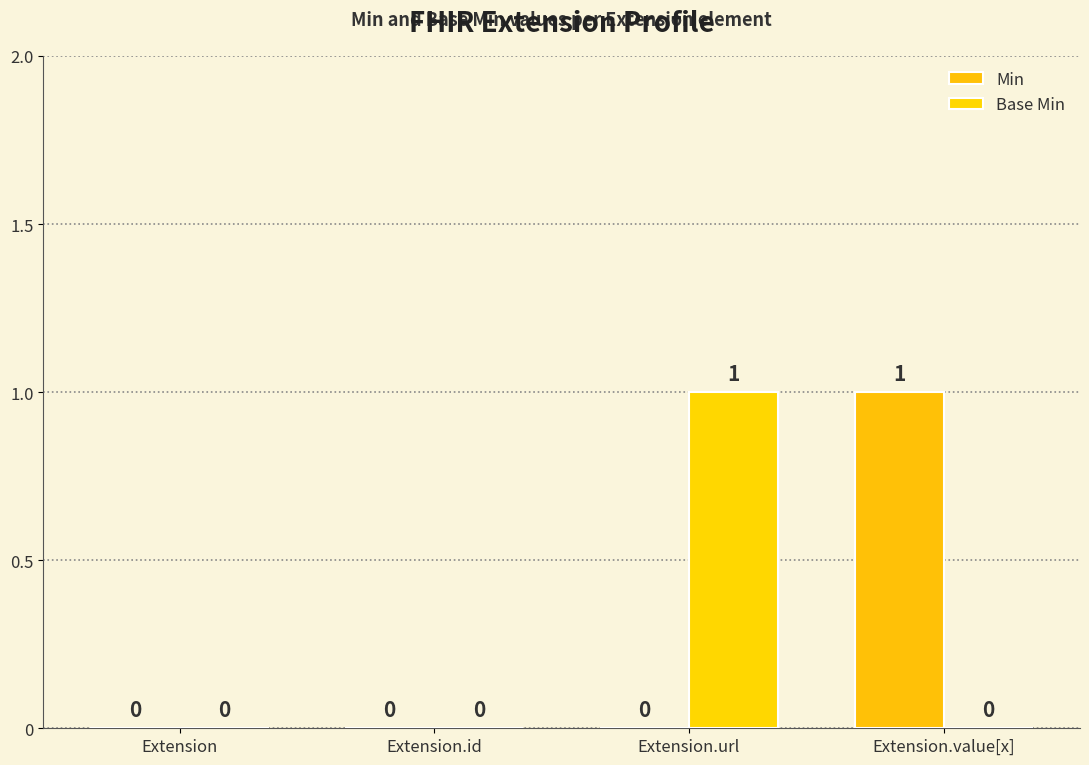

The value of Min at Extension.url is 0. True or false?

True